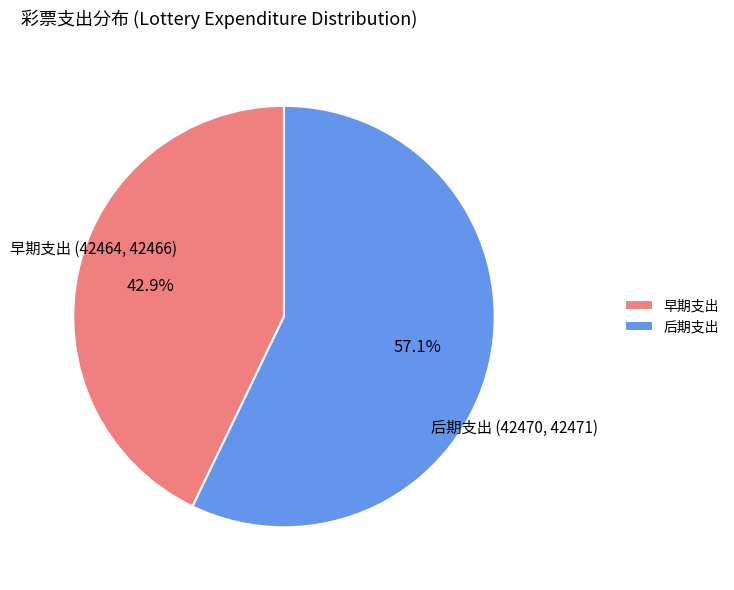

Which slice is the smallest?

早期支出